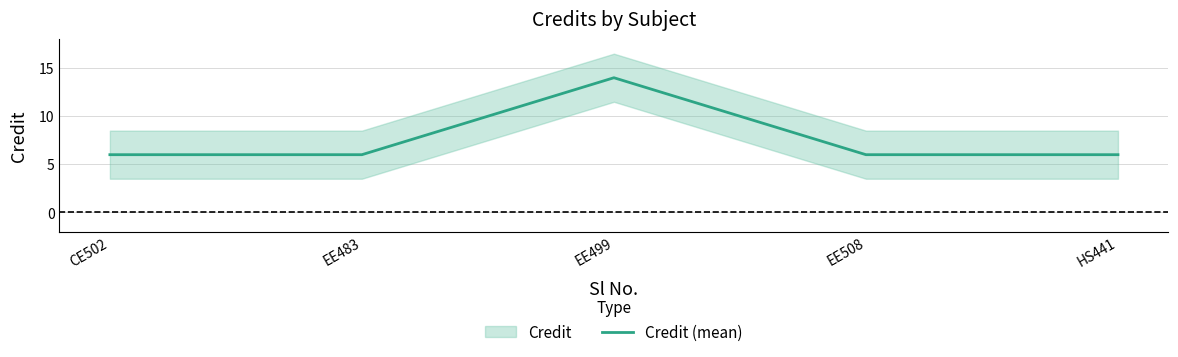

How many values exceed 6?

1